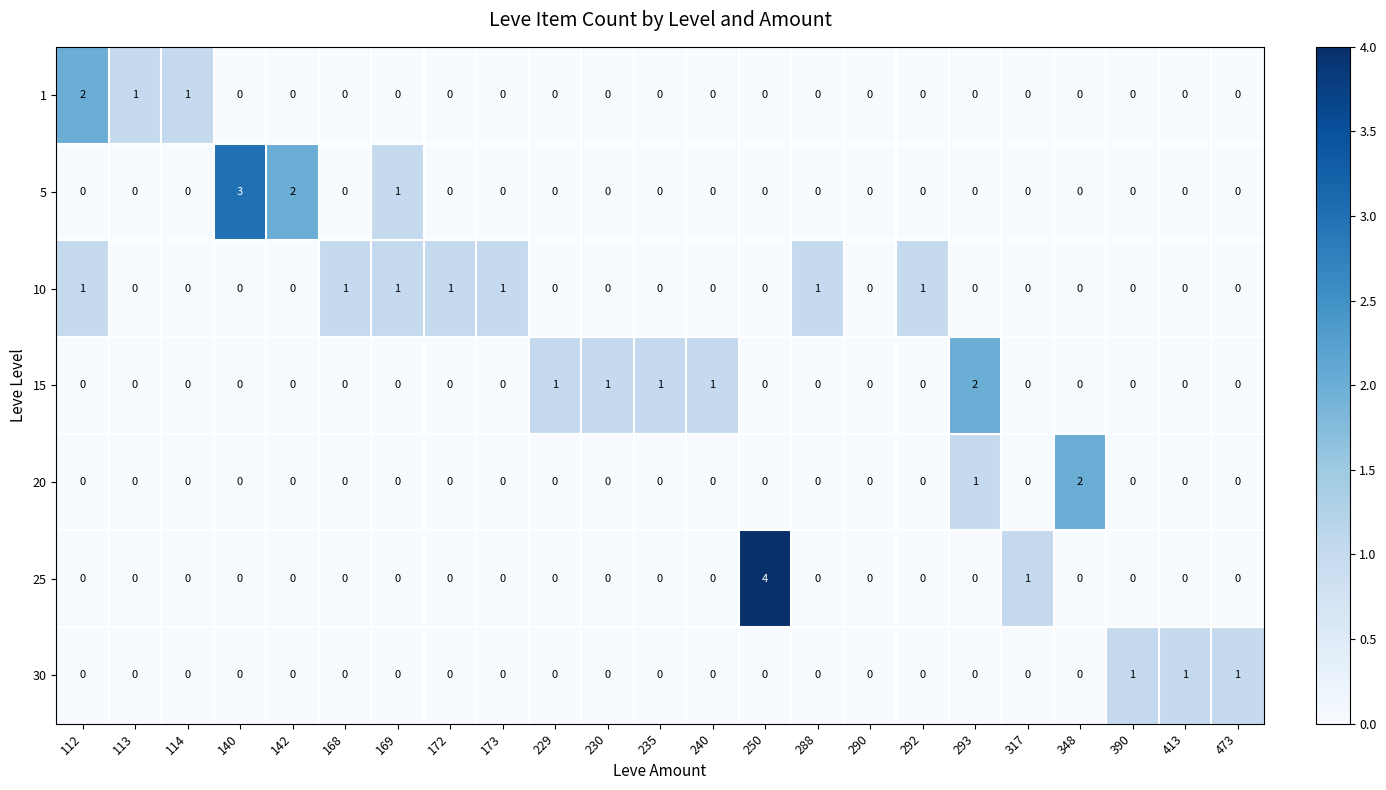

Which series has the largest range (max minus min)?

25